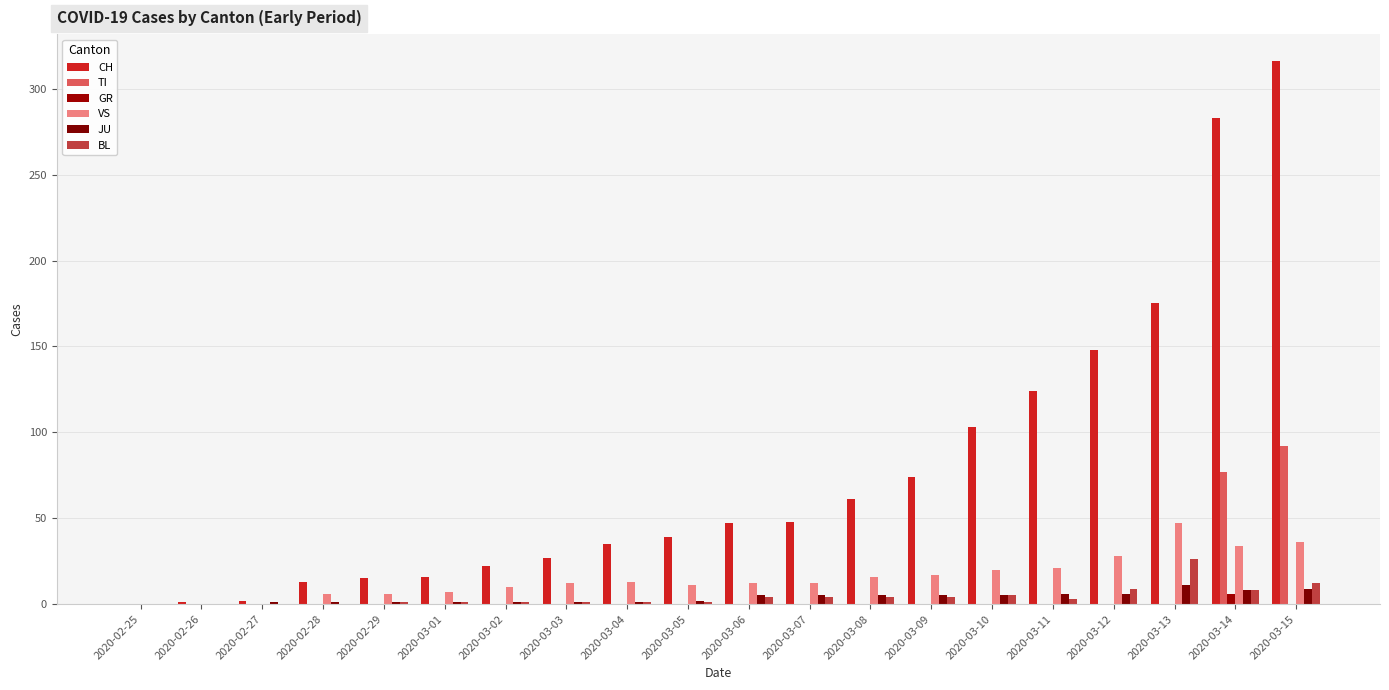

What is the approximate value of CH at 2020-03-05, to the nearest 50?

50